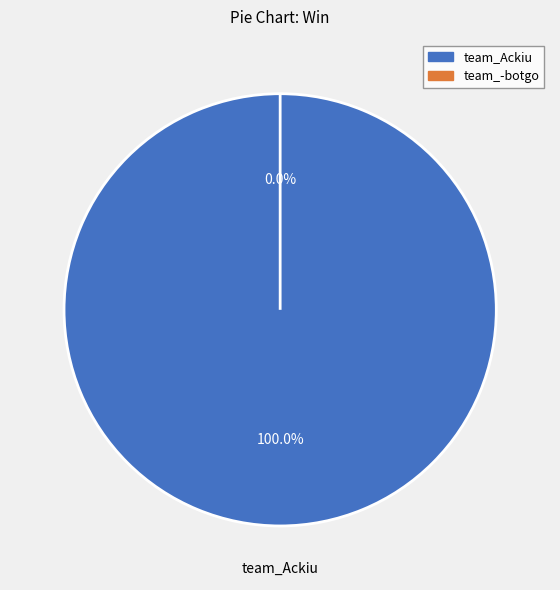

Which slice is the smallest?

team_-botgo